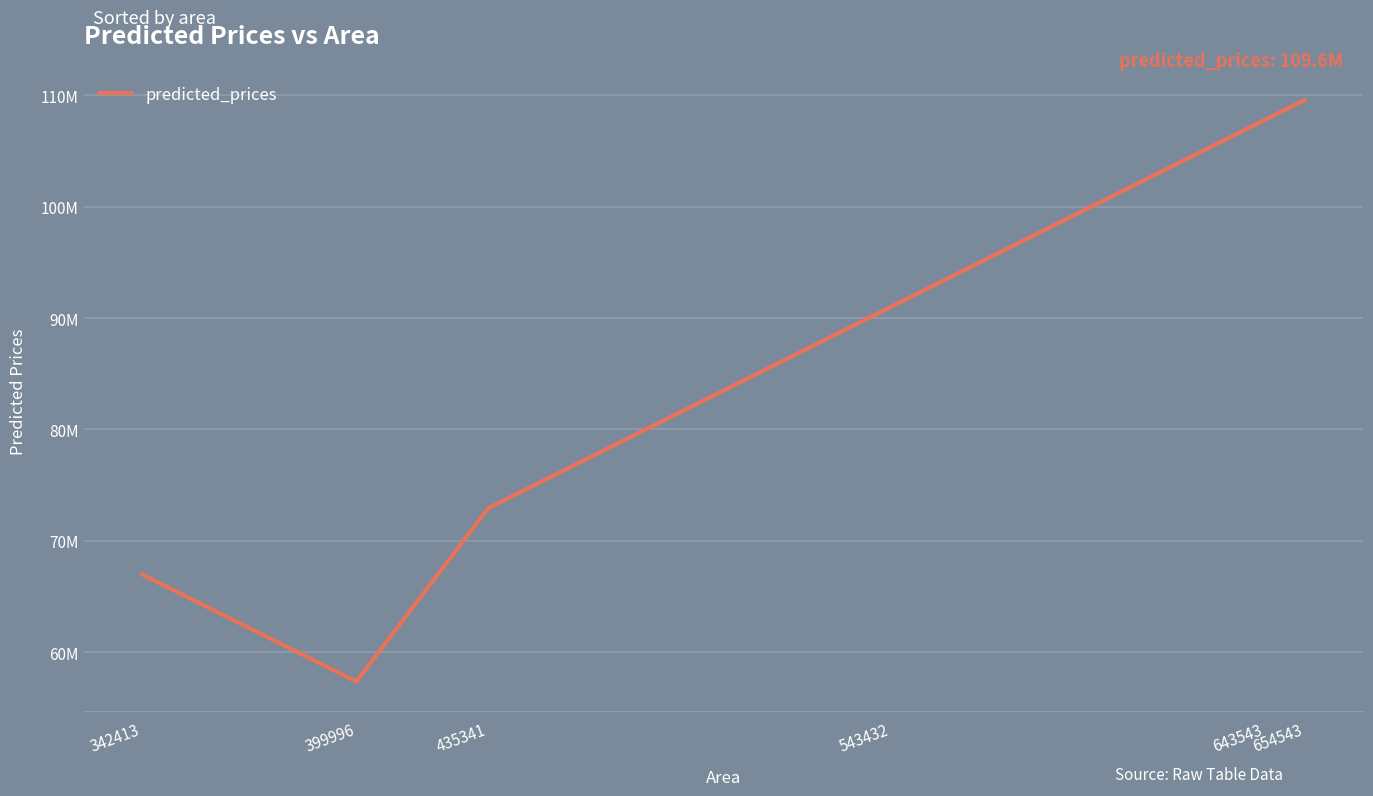

What value does the data have at 399996?

57365823.5